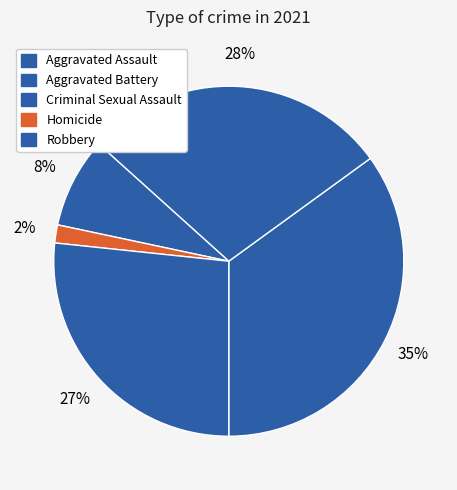

Does Criminal Sexual Assault account for over 50% of the chart?

No